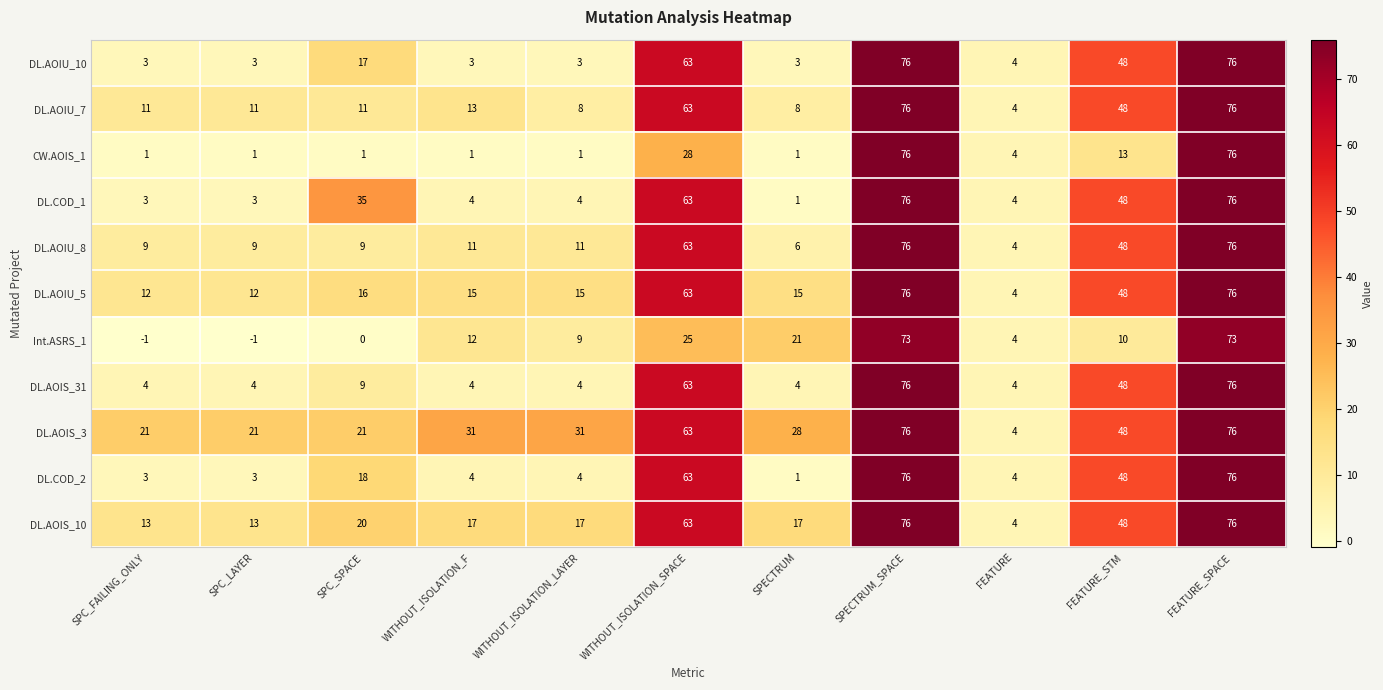

What is the sum of the DL.COD_2 values at WITHOUT_ISOLATION_SPACE and WITHOUT_ISOLATION_LAYER?

67